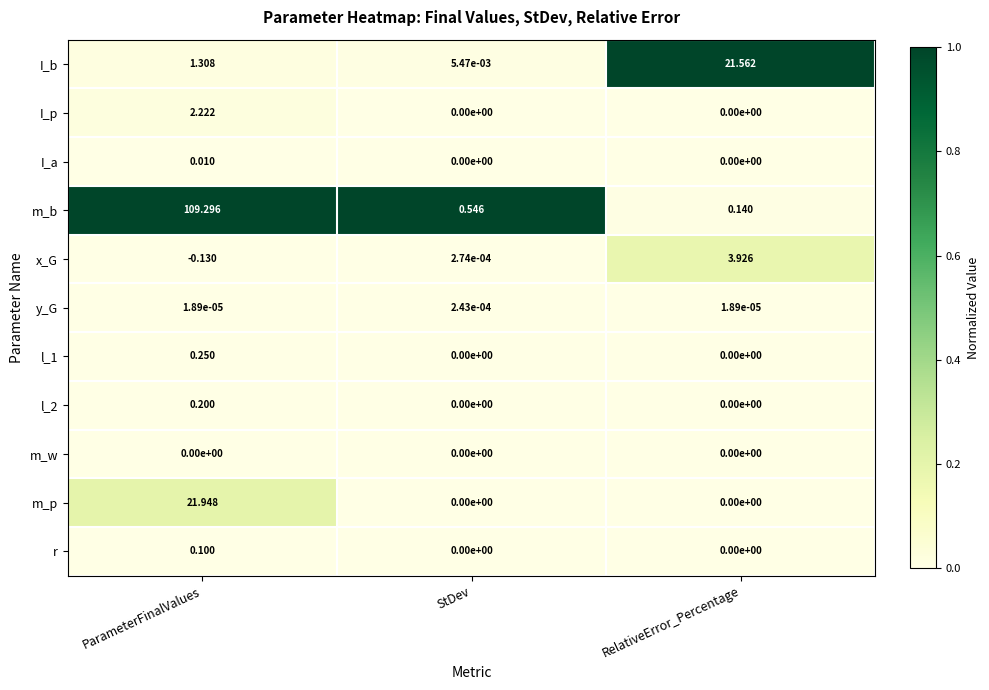

At which category is the sum across all series the highest?

ParameterFinalValues